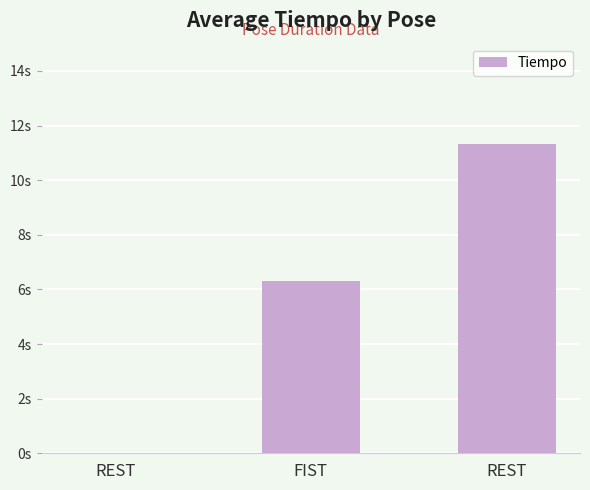

Between FIST and REST, which is larger?

FIST